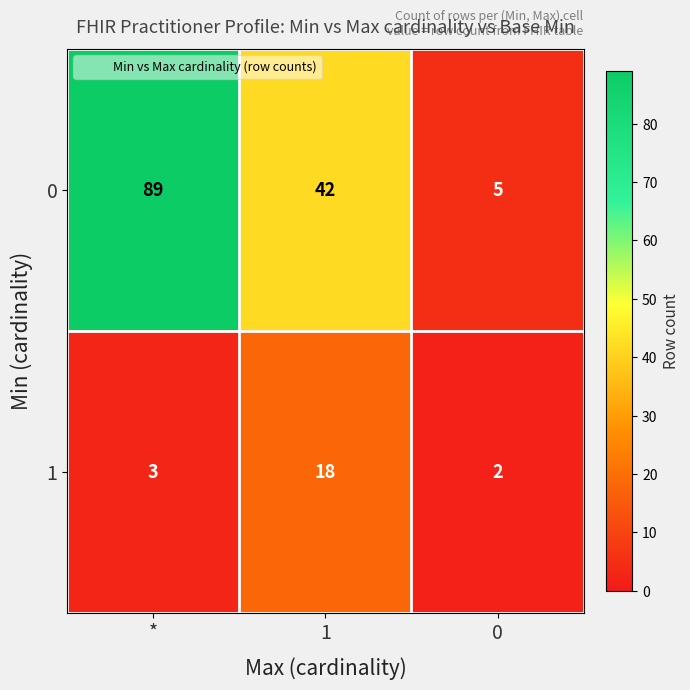

List the series in order of their peak value, highest first.

0, 1